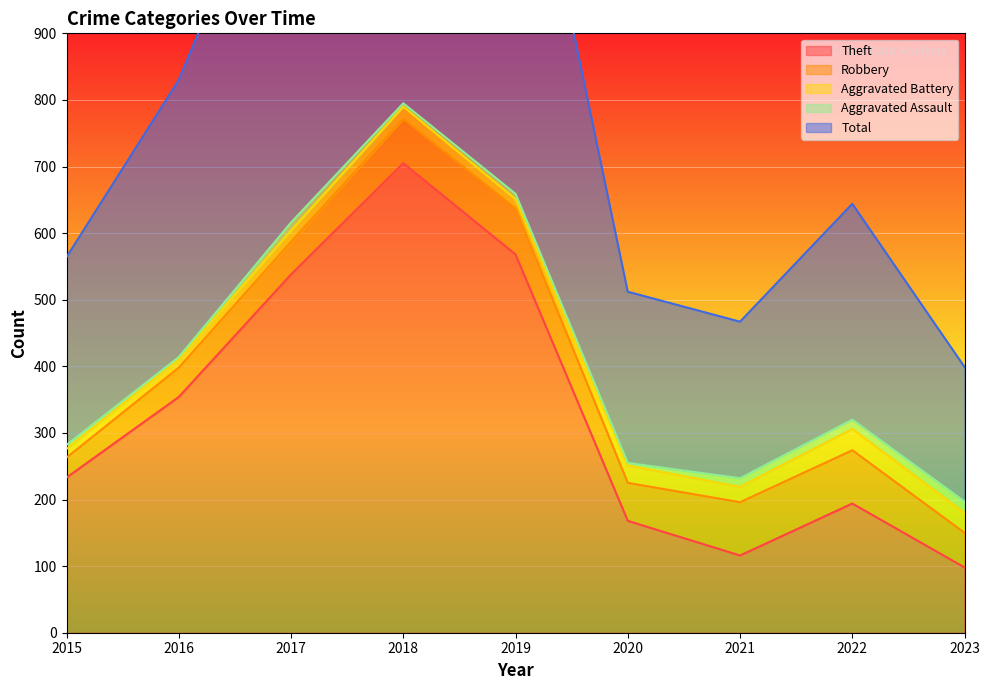

True or false: Aggravated Battery and Robbery intersect in this chart.

False